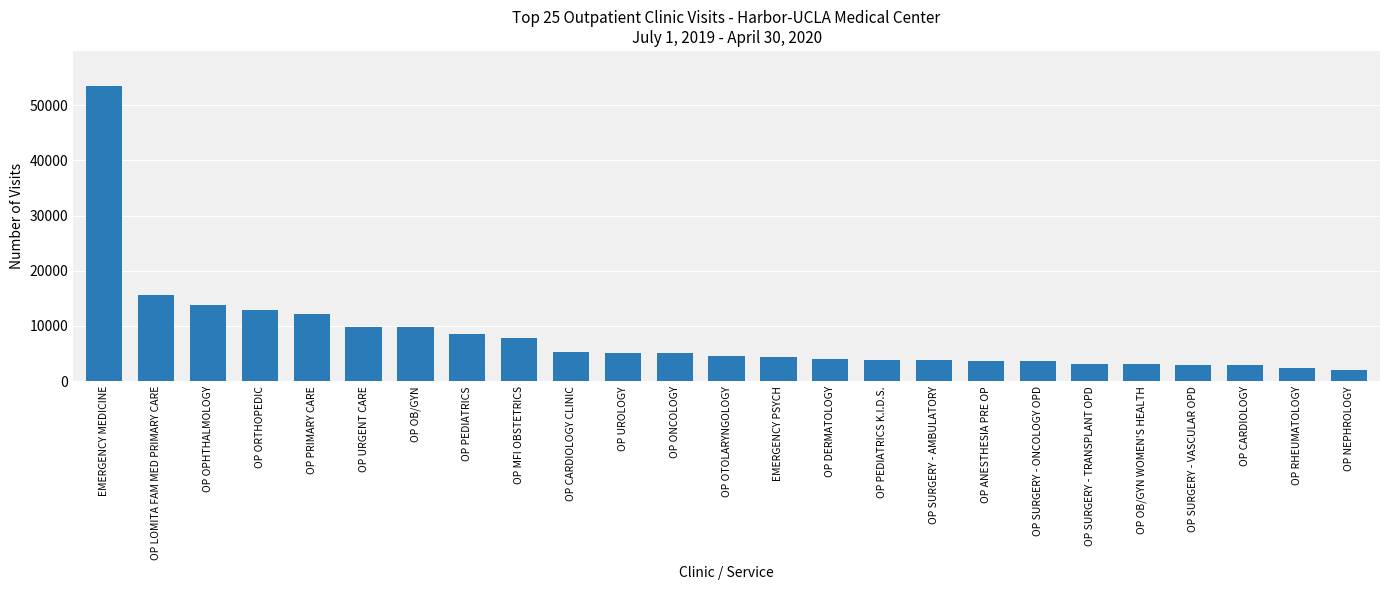

What is the label of the 12th bar from the right?

EMERGENCY PSYCH